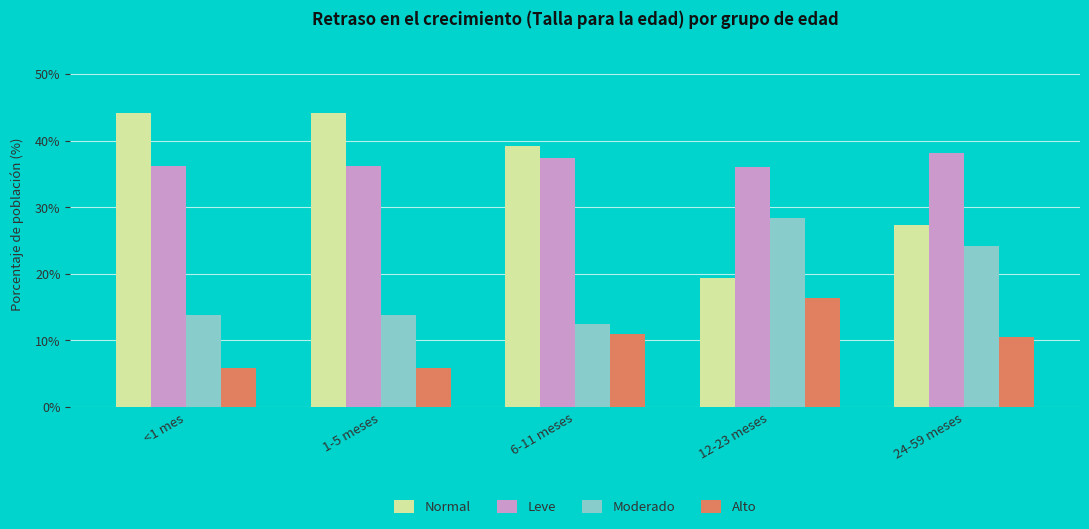

Rank the series at 6-11 meses from lowest to highest value.

Alto, Moderado, Leve, Normal